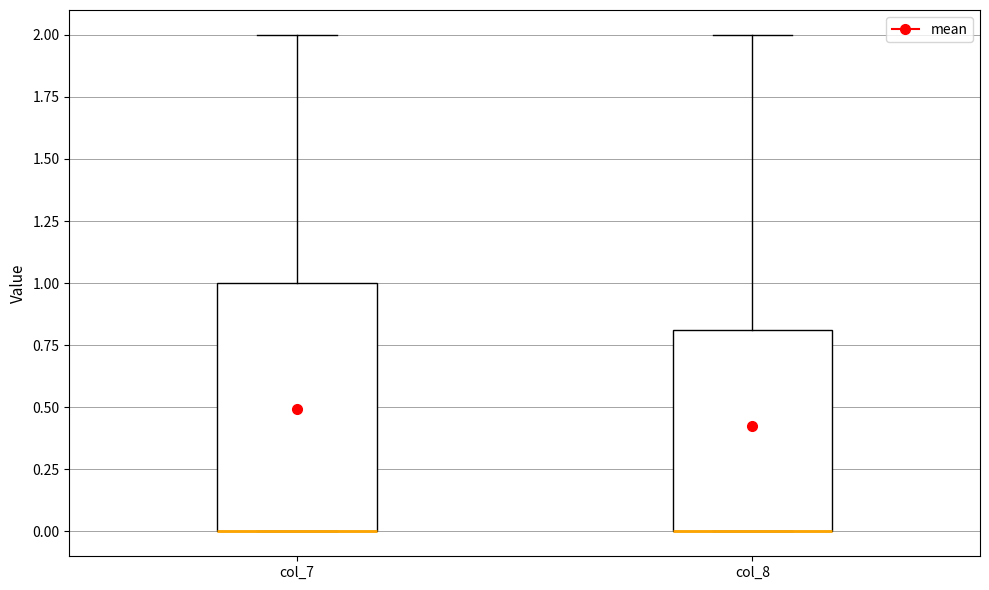

Where does the upper whisker of the box for col_8 end on the y-axis? The values are not printed on the chart, so give them approximately, as read against the axis.

2.0